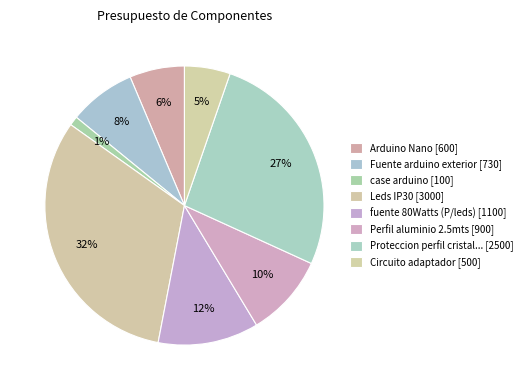

How many segments does this pie chart have?

8